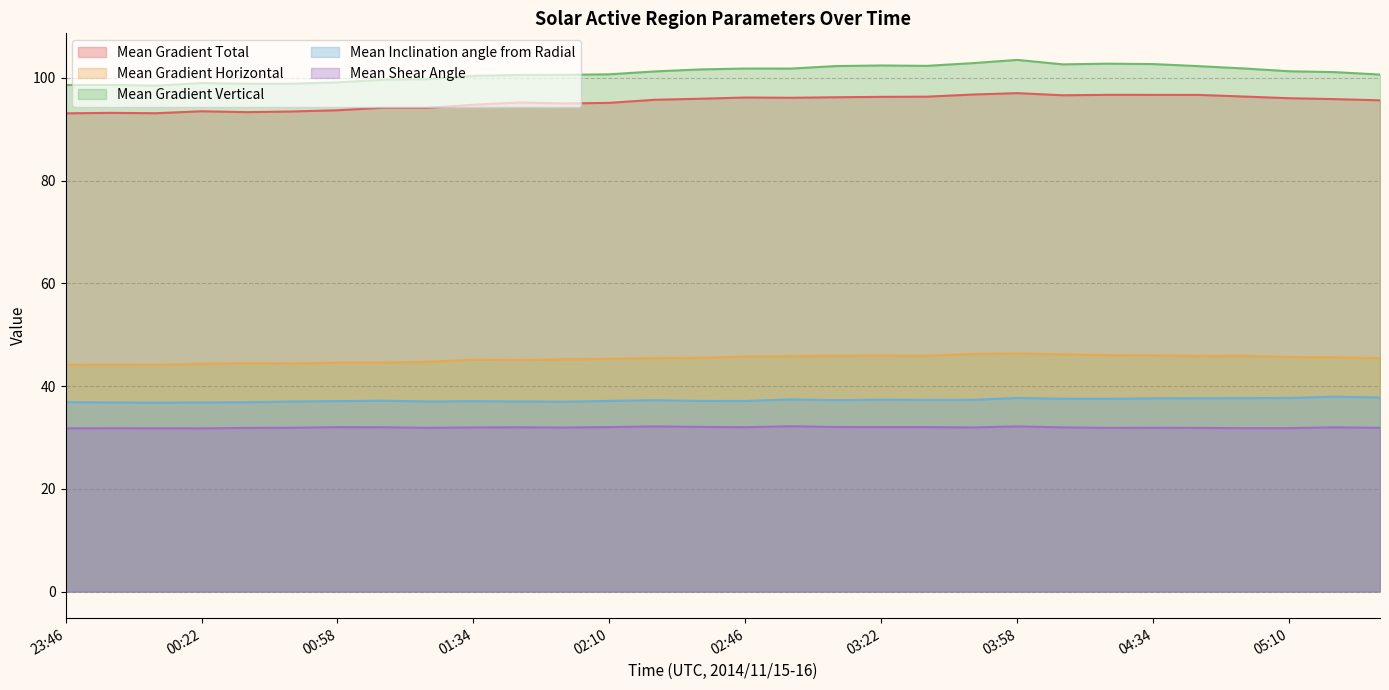

Rank the categories by Mean Gradient Horizontal value from highest to lowest.

03:58, 03:46, 04:10, 04:22, 04:34, 03:22, 03:10, 03:34, 04:58, 04:46, 02:58, 02:46, 05:10, 05:22, 02:34, 02:22, 05:34, 02:10, 01:58, 01:34, 01:46, 01:22, 01:10, 00:58, 00:34, 00:46, 00:22, 23:58, 23:46, 00:10